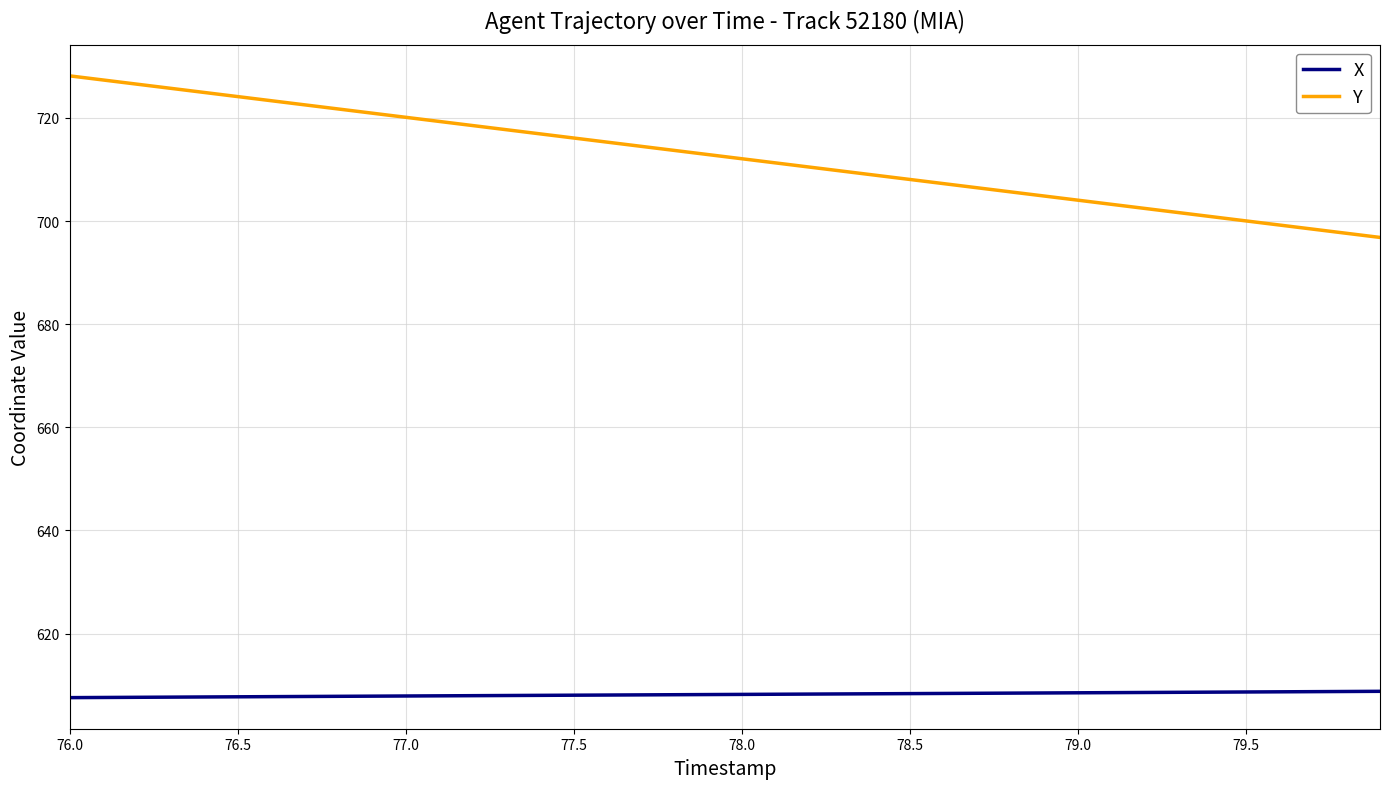

Which series has the largest range (max minus min)?

Y